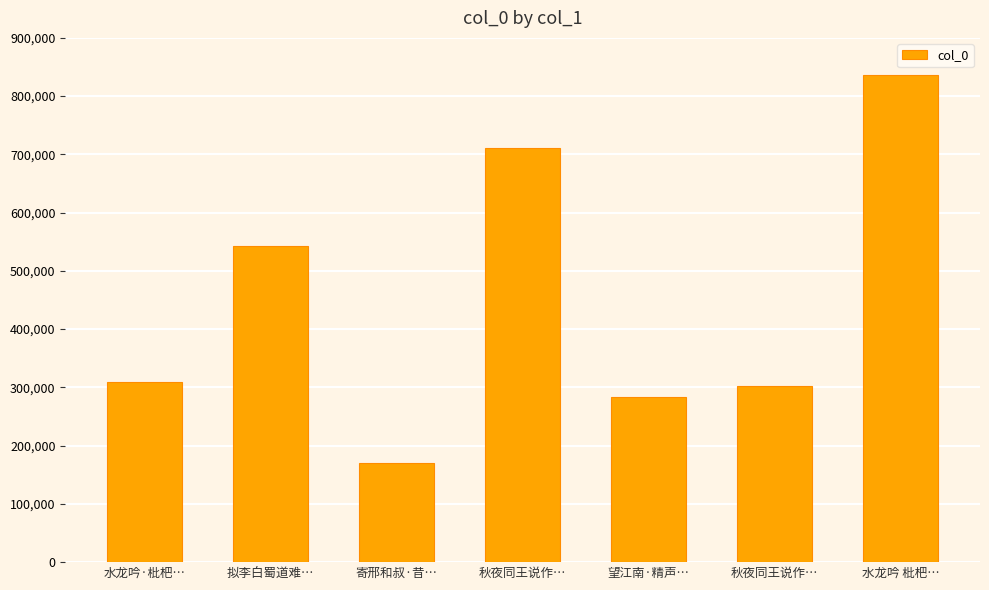

How many data points are less than 309179?

3